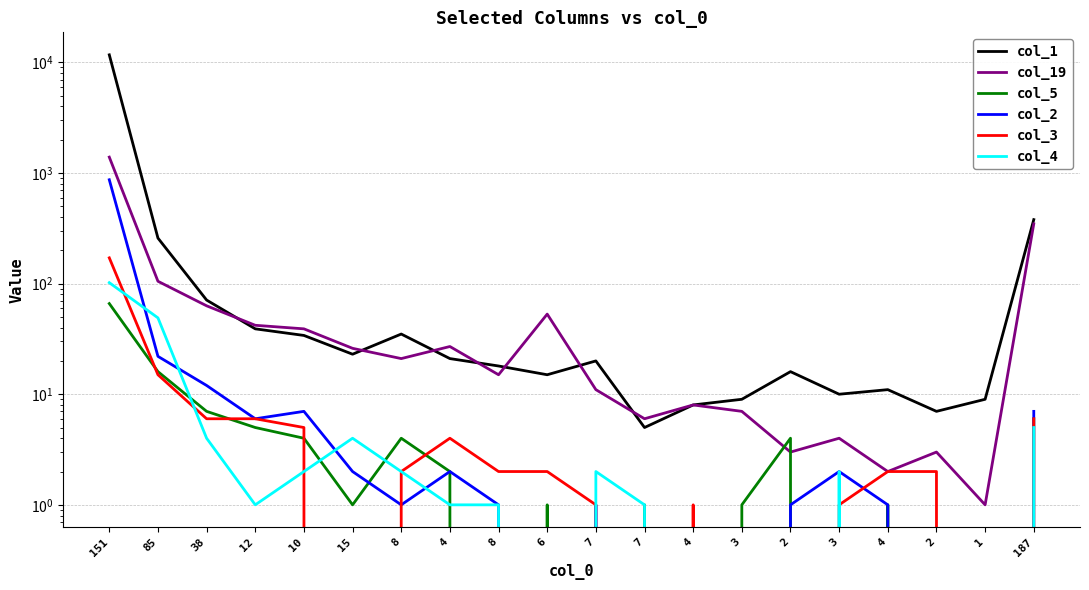

What is the sum of all col_1 values?

12694